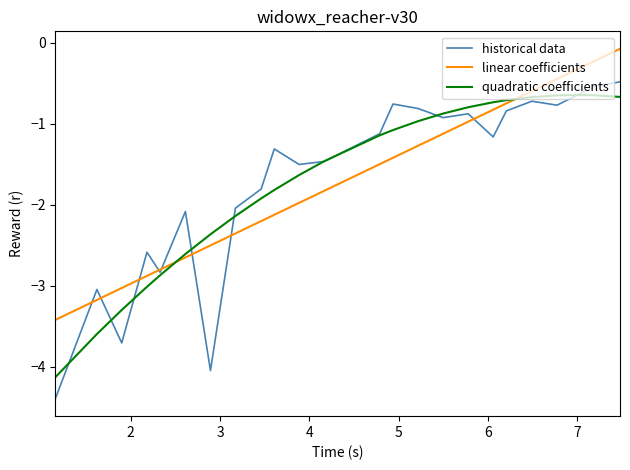

What is the maximum value for historical data?

-0.5